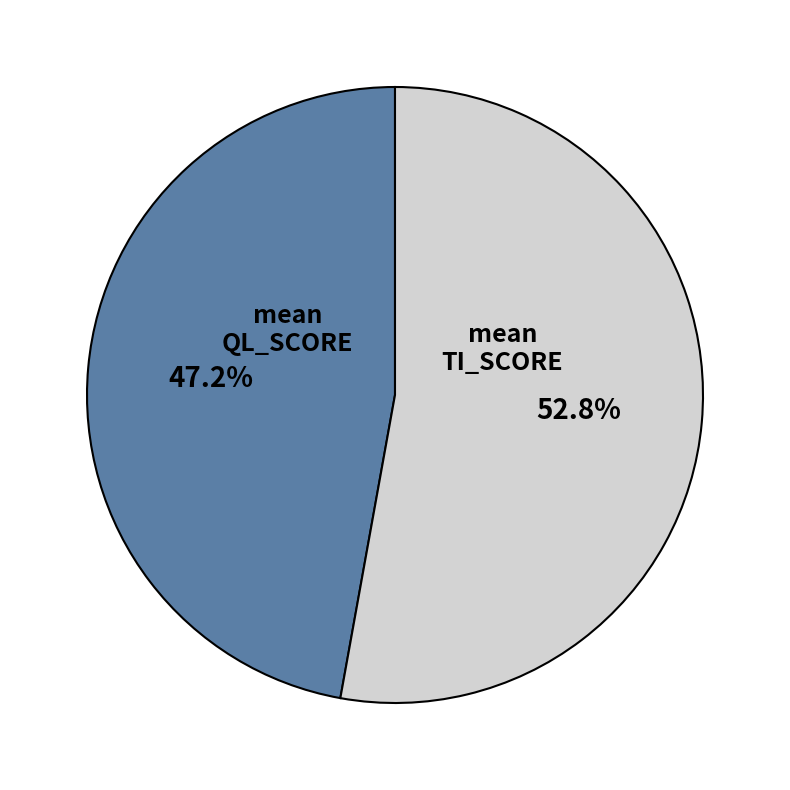

What percentage do mean QL_SCORE and mean TI_SCORE together represent?

100.0%